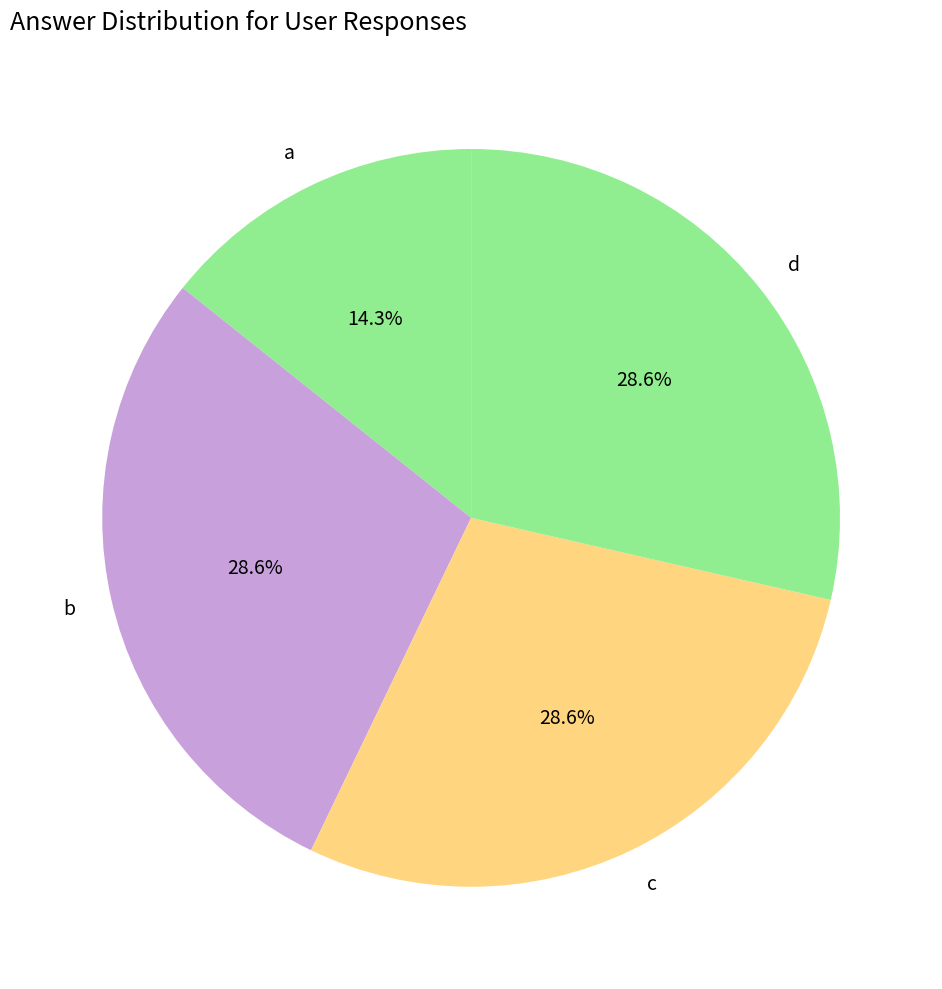

How many segments does this pie chart have?

4